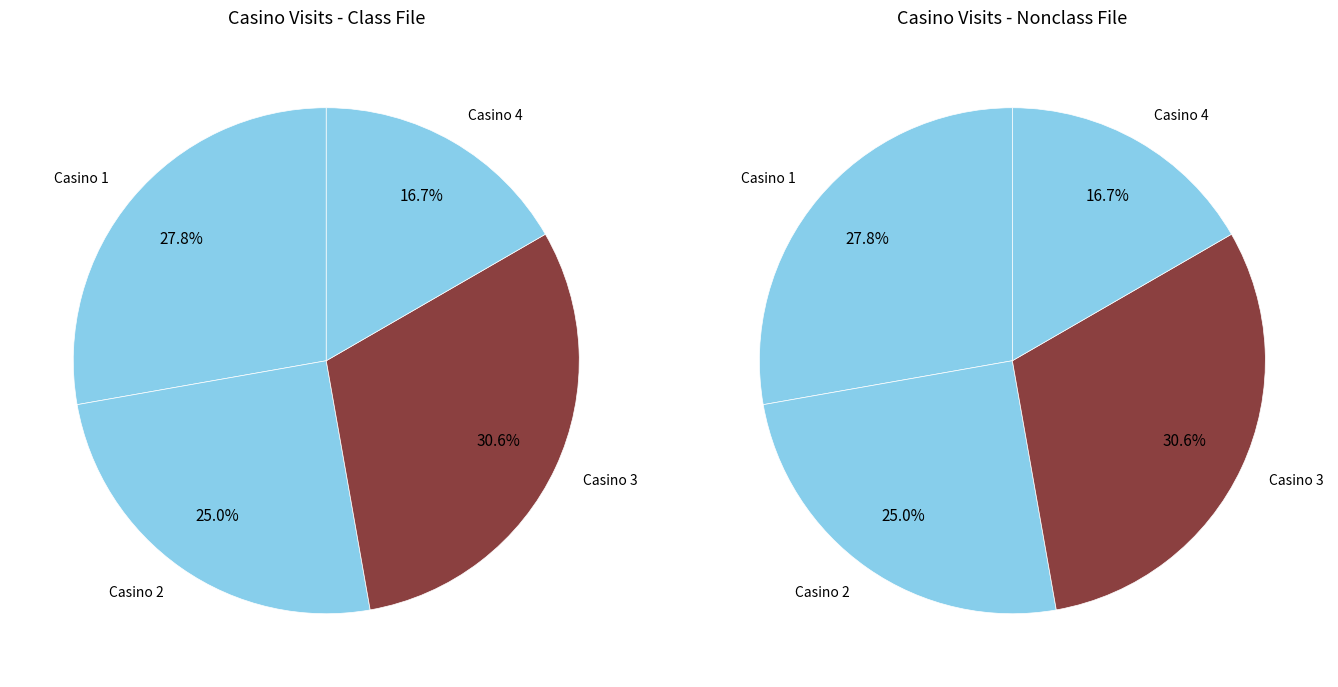

What percentage is NOT represented by Casino 2?

75.0%